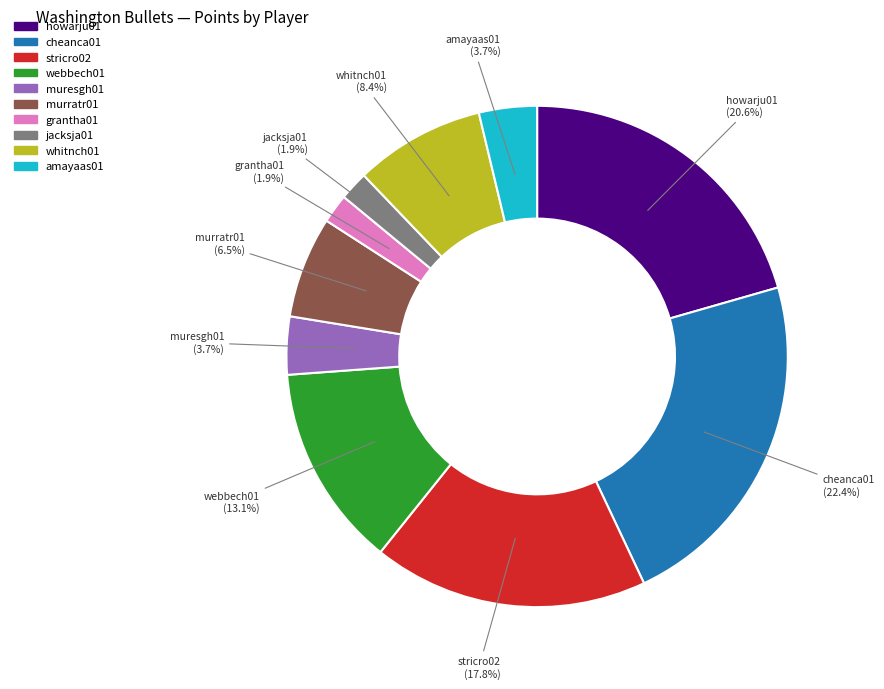

What percentage is the amayaas01 slice, to the nearest percent?

4%